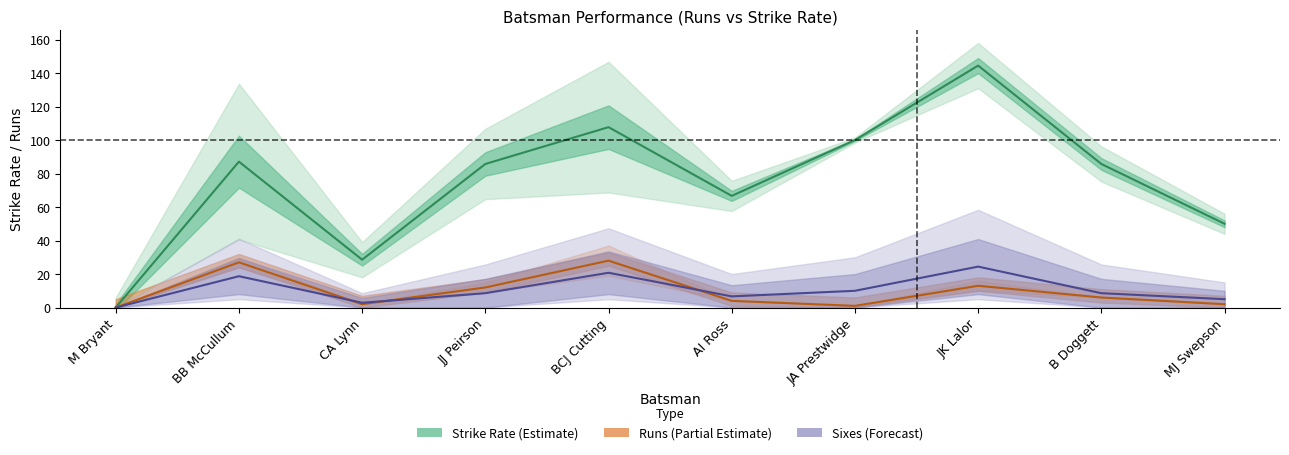

Where is Strike Rate (Estimate) nearest to the value 72?

AI Ross